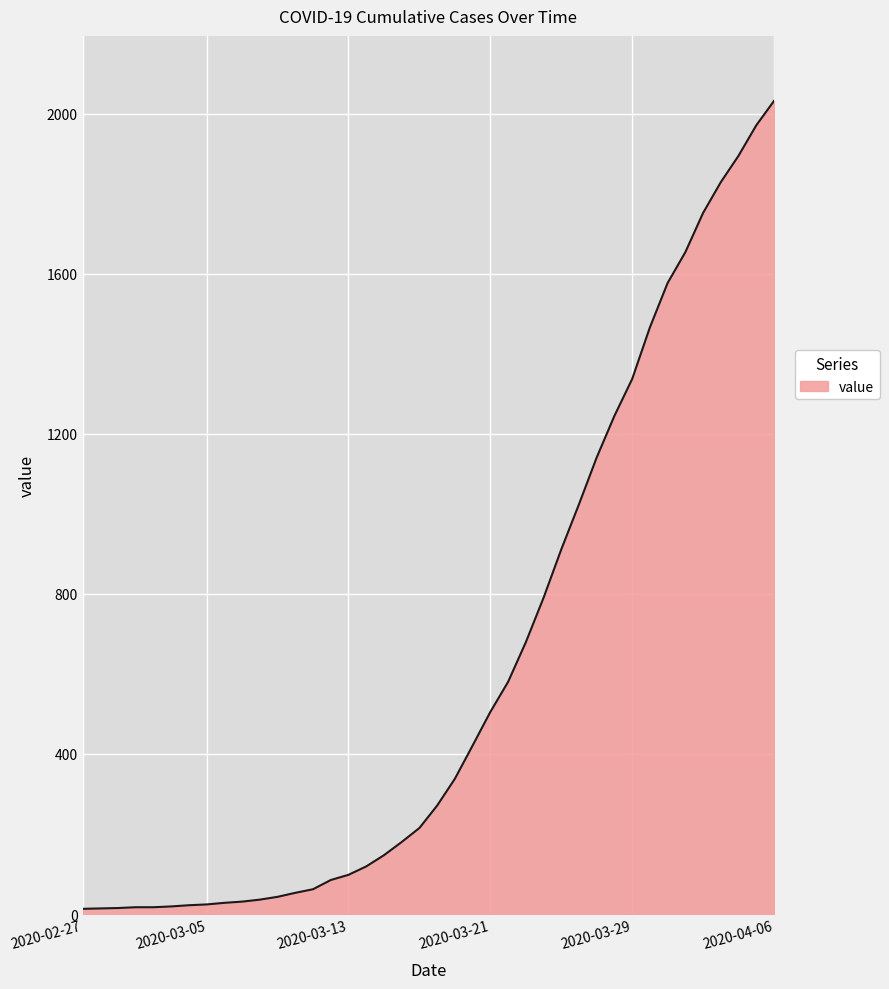

What is the greatest value displayed?

2032